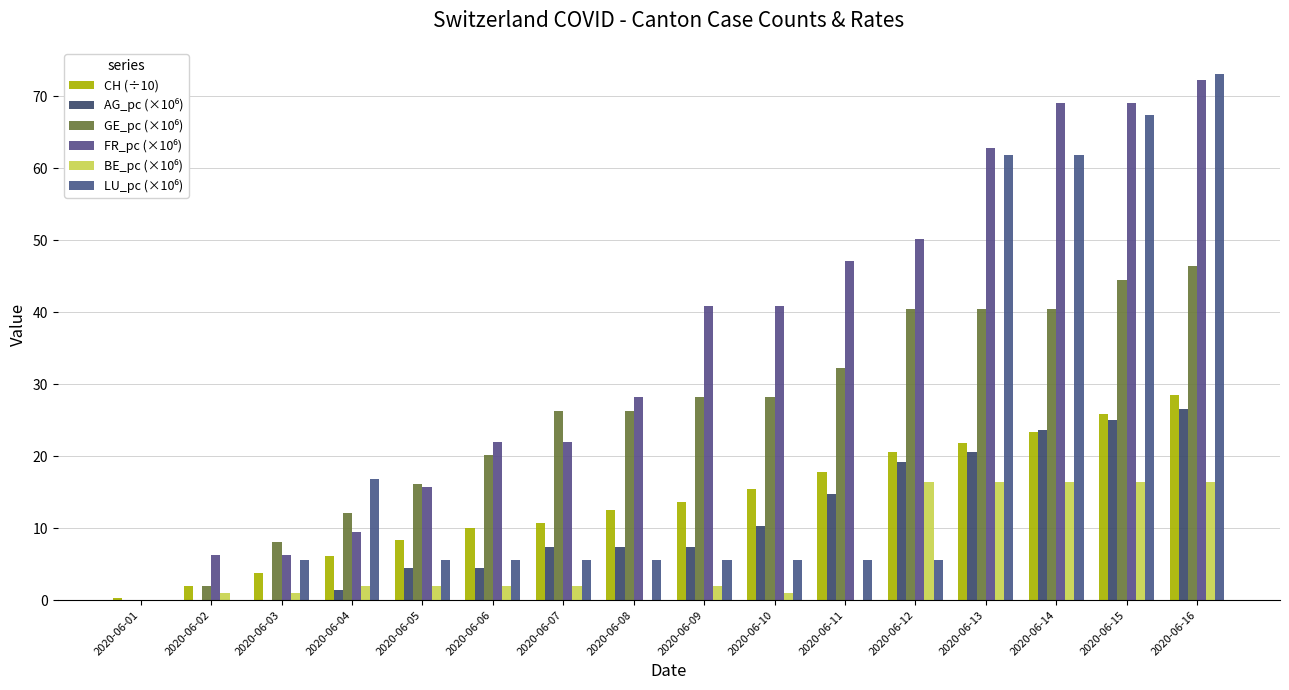

Reading left to right, list all the values displayed in this chart.

CH (÷10): 0.3	2.0	3.8	6.2	8.4	10.0	10.7	12.5	13.6	15.4	17.8	20.6	21.8	23.4	25.8	28.5
AG_pc (×10⁶): 0.0	0.0	0.0	1.5	4.4	4.4	7.4	7.4	7.4	10.3	14.7	19.2	20.6	23.6	25.1	26.5
GE_pc (×10⁶): 0.0	2.0	8.1	12.1	16.2	20.2	26.2	26.2	28.3	28.3	32.3	40.4	40.4	40.4	44.4	46.4
FR_pc (×10⁶): 0.0	6.3	6.3	9.4	15.7	22.0	22.0	28.2	40.8	40.8	47.1	50.2	62.8	69.0	69.0	72.2
BE_pc (×10⁶): 0.0	1.0	1.0	1.9	1.9	1.9	1.9	0.0	1.9	1.0	0.0	16.4	16.4	16.4	16.4	16.4
LU_pc (×10⁶): 0.0	0.0	5.6	16.9	5.6	5.6	5.6	5.6	5.6	5.6	5.6	5.6	61.8	61.8	67.4	73.0